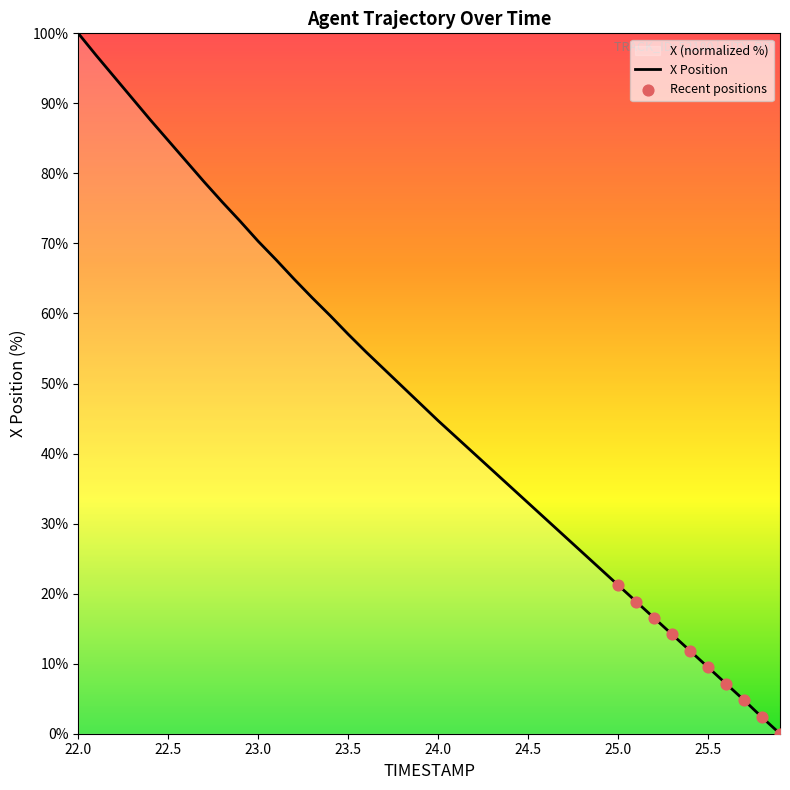

What is the ratio of the value at 24.7 to the value at 25.5?

3.0